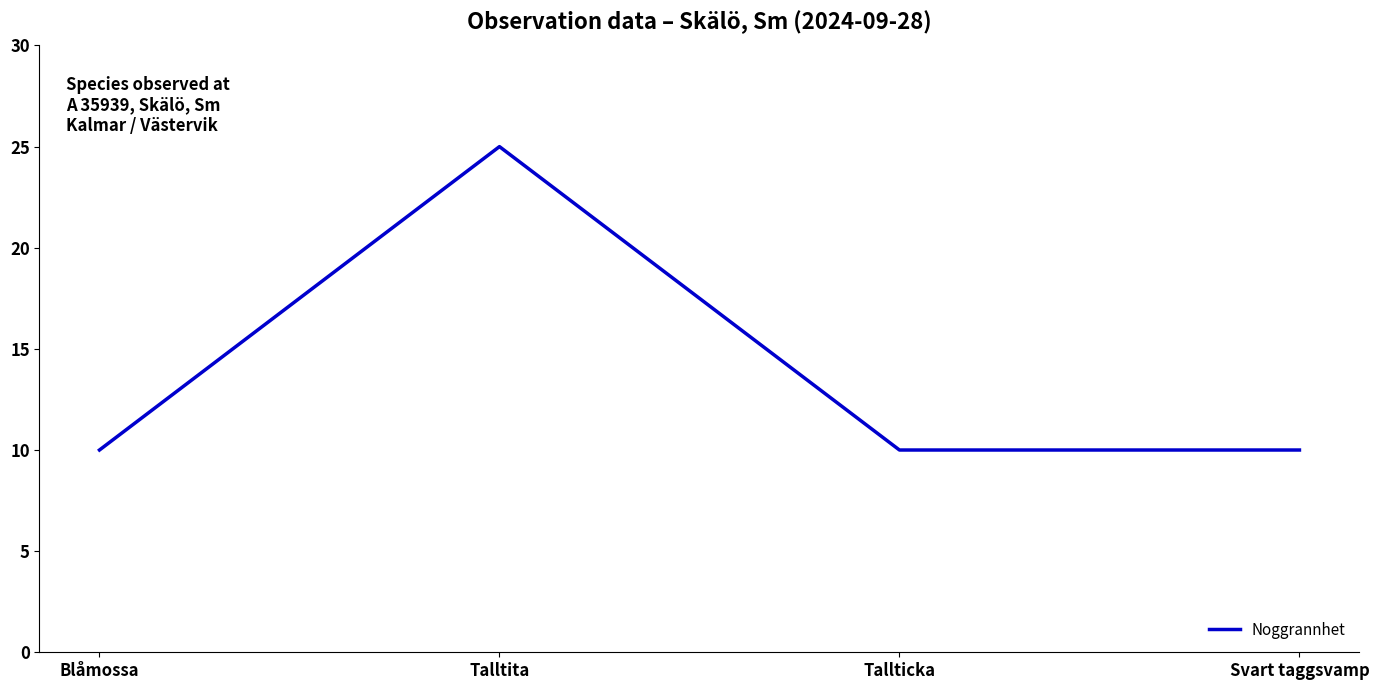

The chart shows a value of 13 at Svart taggsvamp. True or false?

False